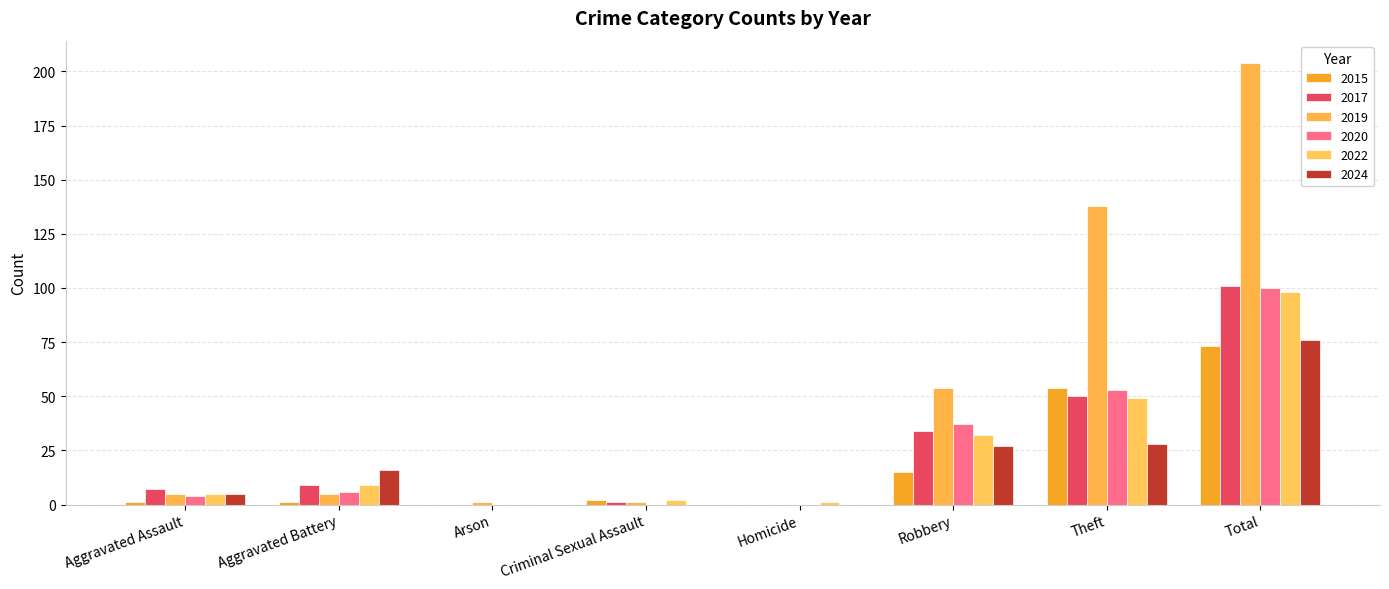

What is the difference between the 2019 values at Homicide and Aggravated Battery?

5